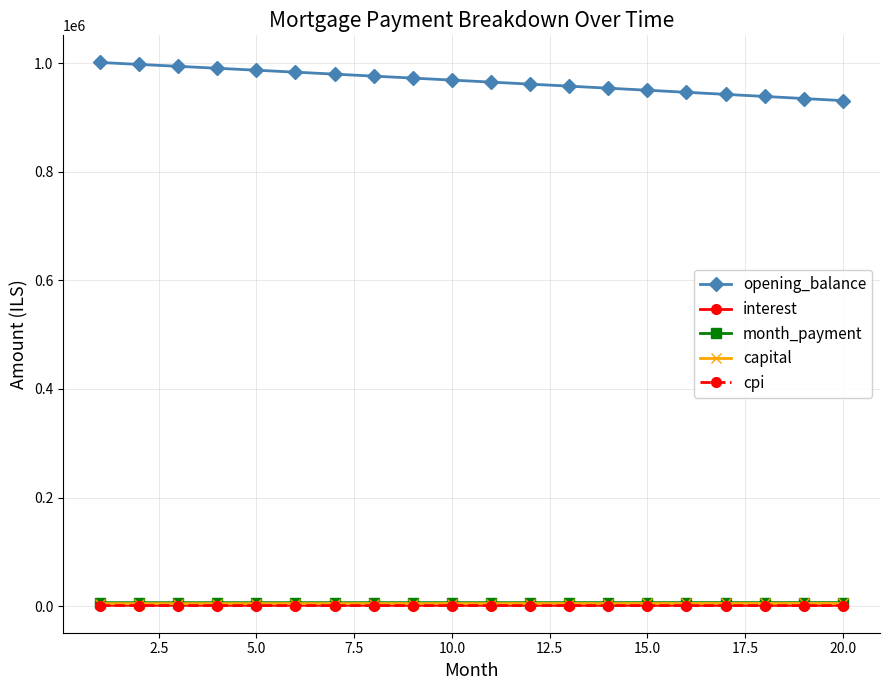

At how many categories does at least one series exceed 329862?

20